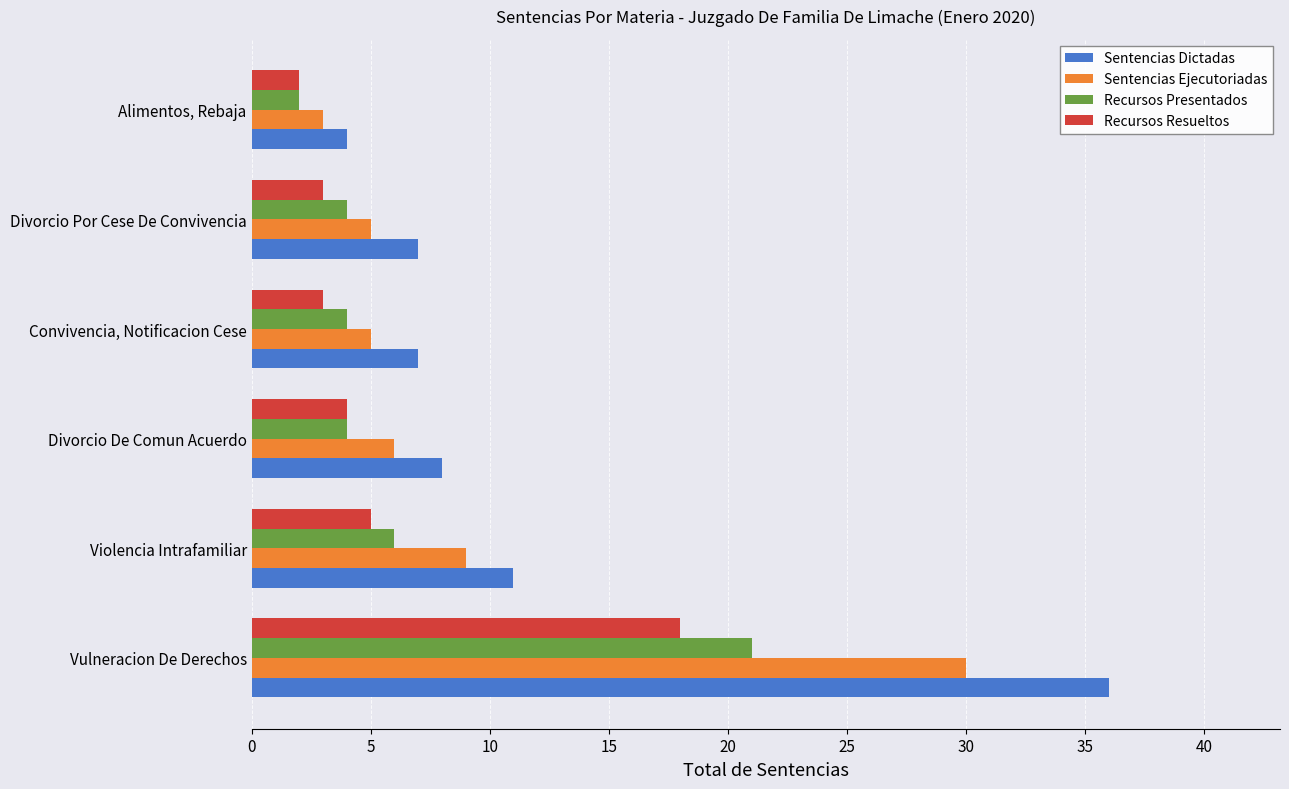

At which category is the sum across all series the highest?

Vulneracion De Derechos